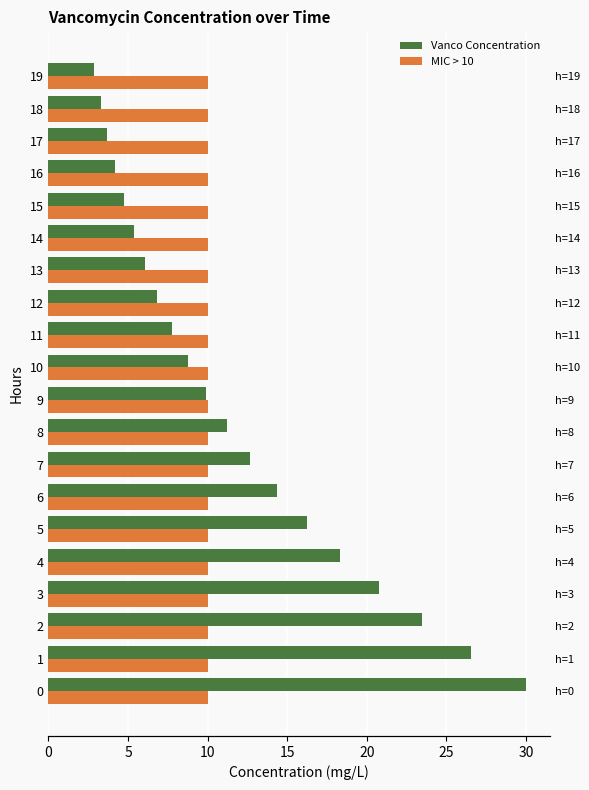

How many bars are there in total?

40